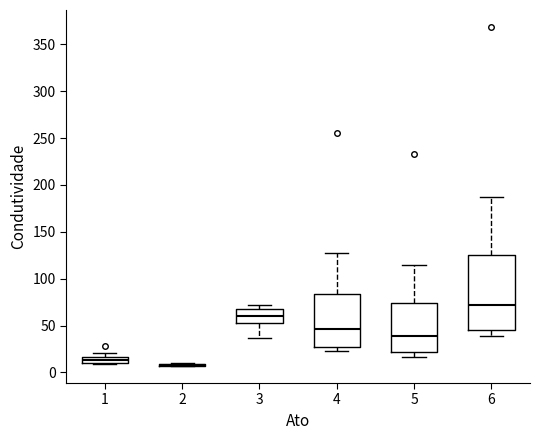

Where is the upper edge of the box at x = 1 on the y-axis? The values are not printed on the chart, so give them approximately, as read against the axis.

15